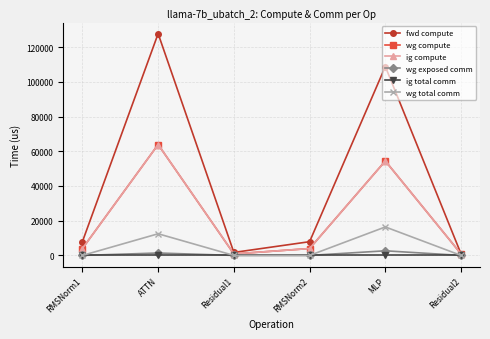

Is this an area chart (filled region under the line)?

No